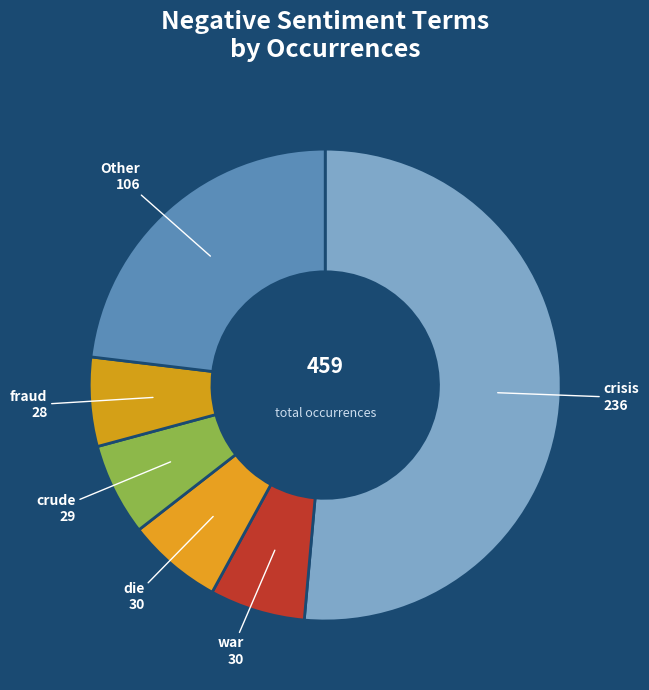

Count the number of slices in the pie.

6